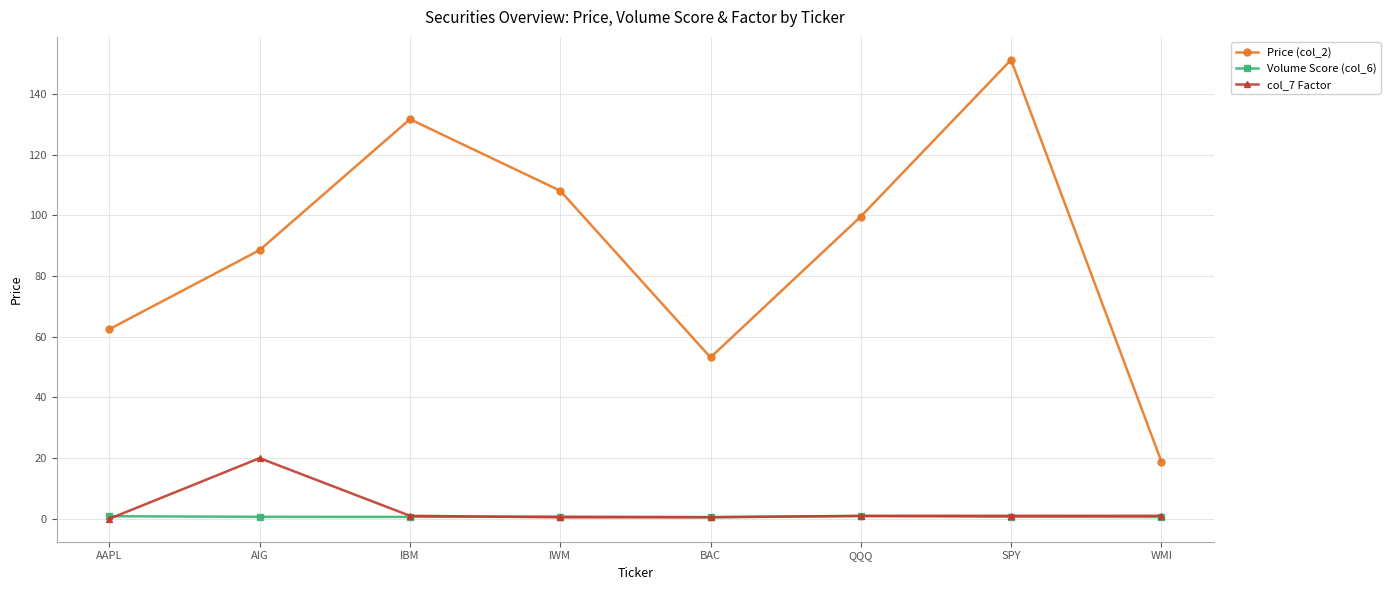

At which category does col_7 Factor reach its first local peak?

AIG